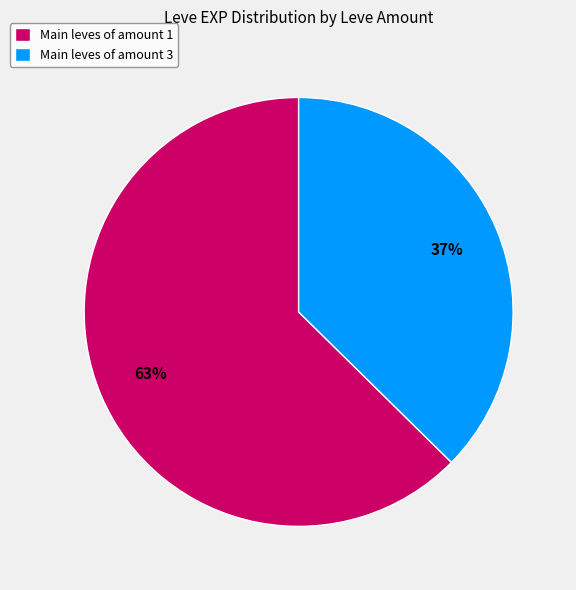

Combined, do Main leves of amount 1 and Main leves of amount 3 account for over 50%?

Yes